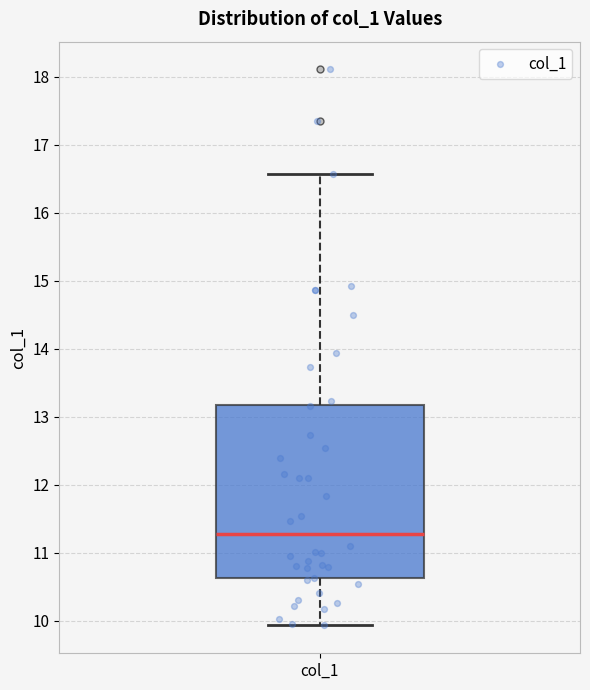

Transcribe this box plot: give where the median line is, the range the box spans, and where the two whiskers end, as read against the y-axis. The values are not printed on the chart, so give them approximately, as read against the axis.

median 11.3, box 10.6 to 13.2, whiskers 9.9 to 16.6